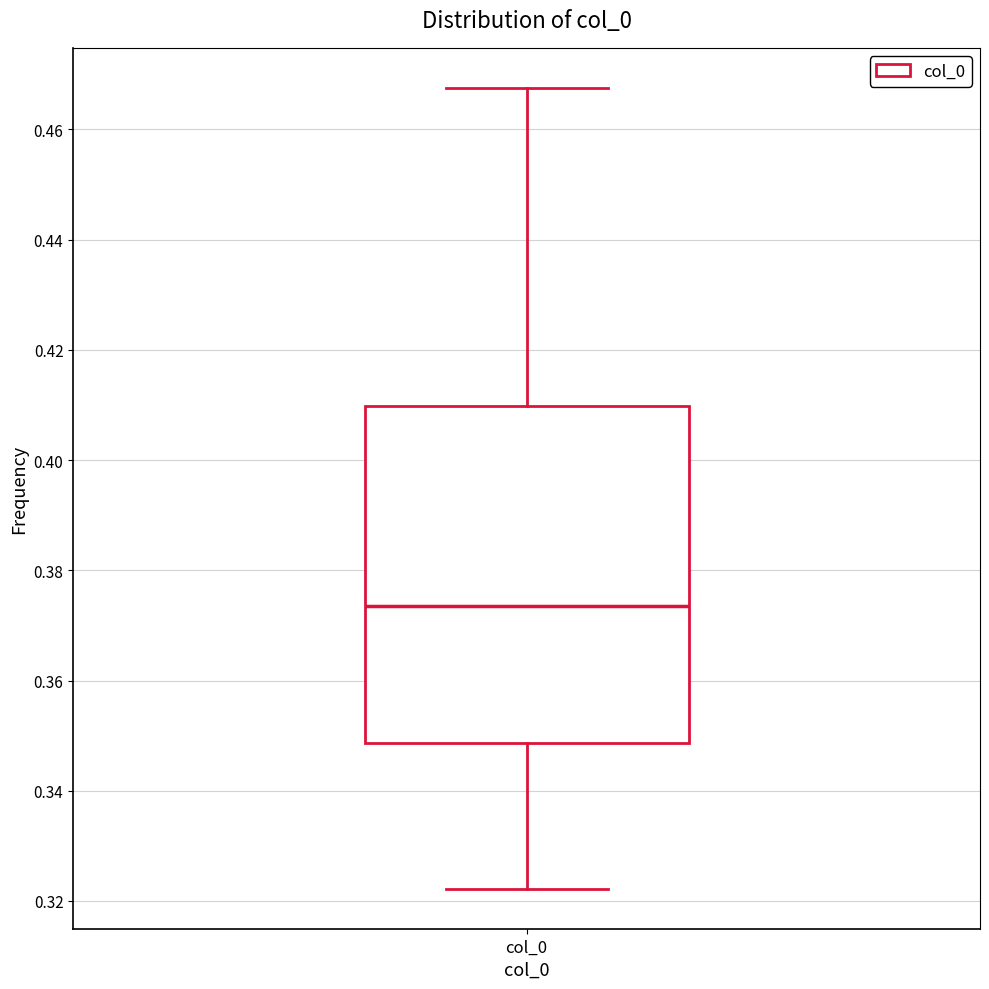

Where is the lower edge of the box for col_0 on the y-axis? The values are not printed on the chart, so give them approximately, as read against the axis.

0.348